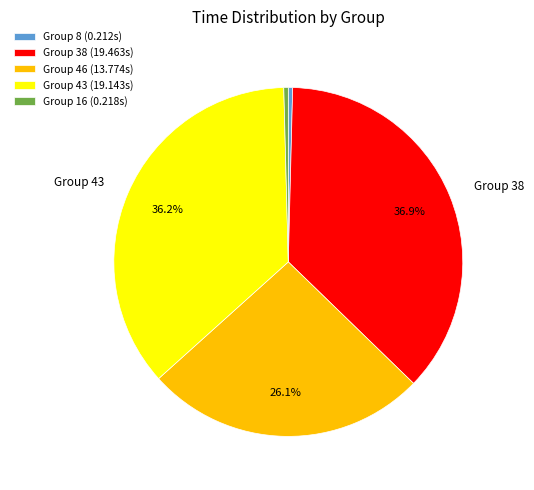

Is Group 16 (0.218s) the majority of the pie?

No